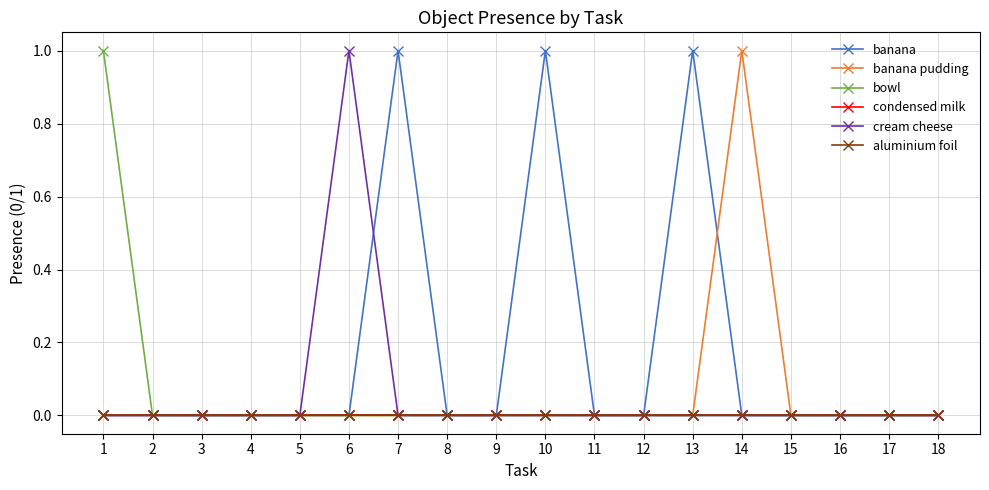

What is the highest value of the banana series?

1